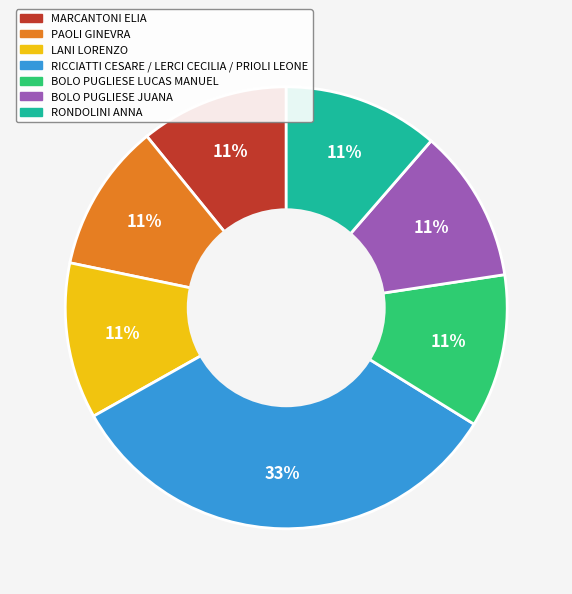

How many slices are in this pie chart?

7